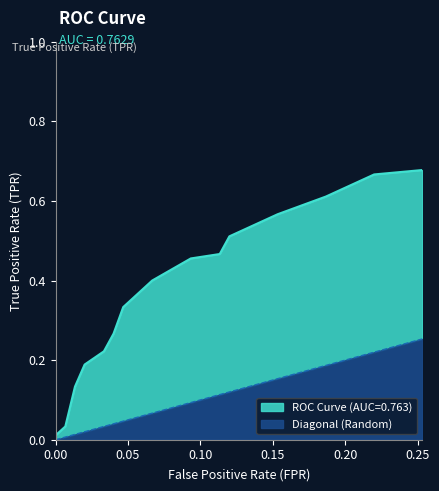

What are all the series names shown in the legend?

ROC Curve (AUC=0.763), Diagonal (Random)